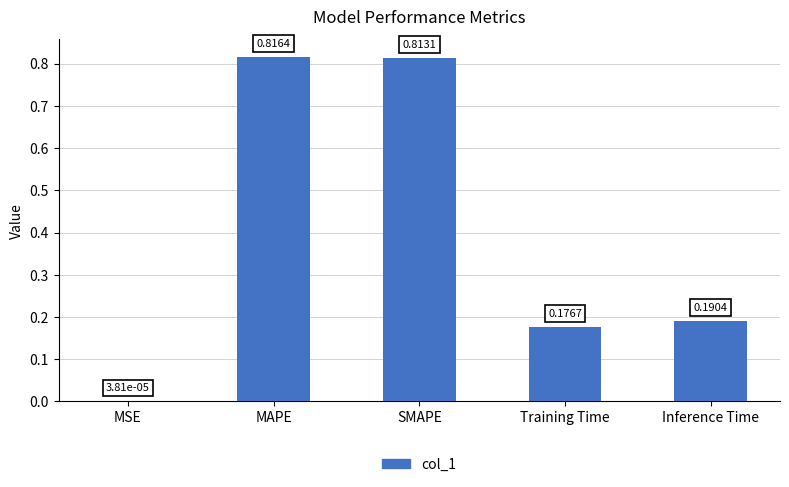

What is the sum of all values?

2.0